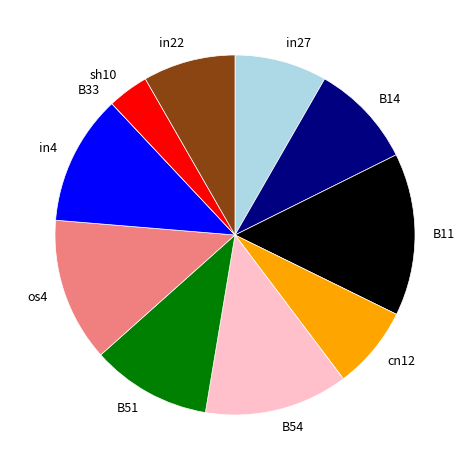

What is the largest slice in the pie chart?

B11